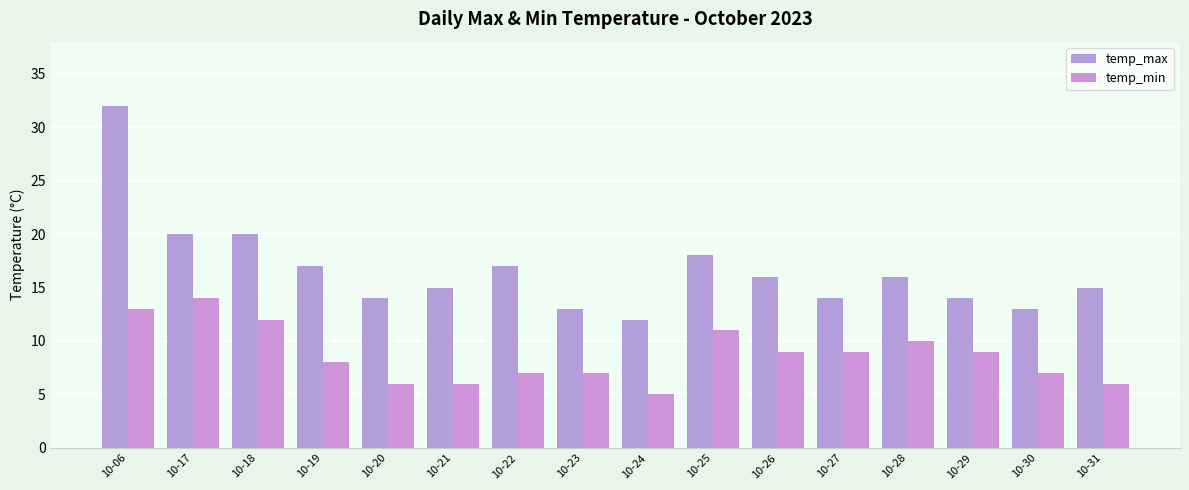

True or false: temp_max has a value of 32 at 10-06.

True